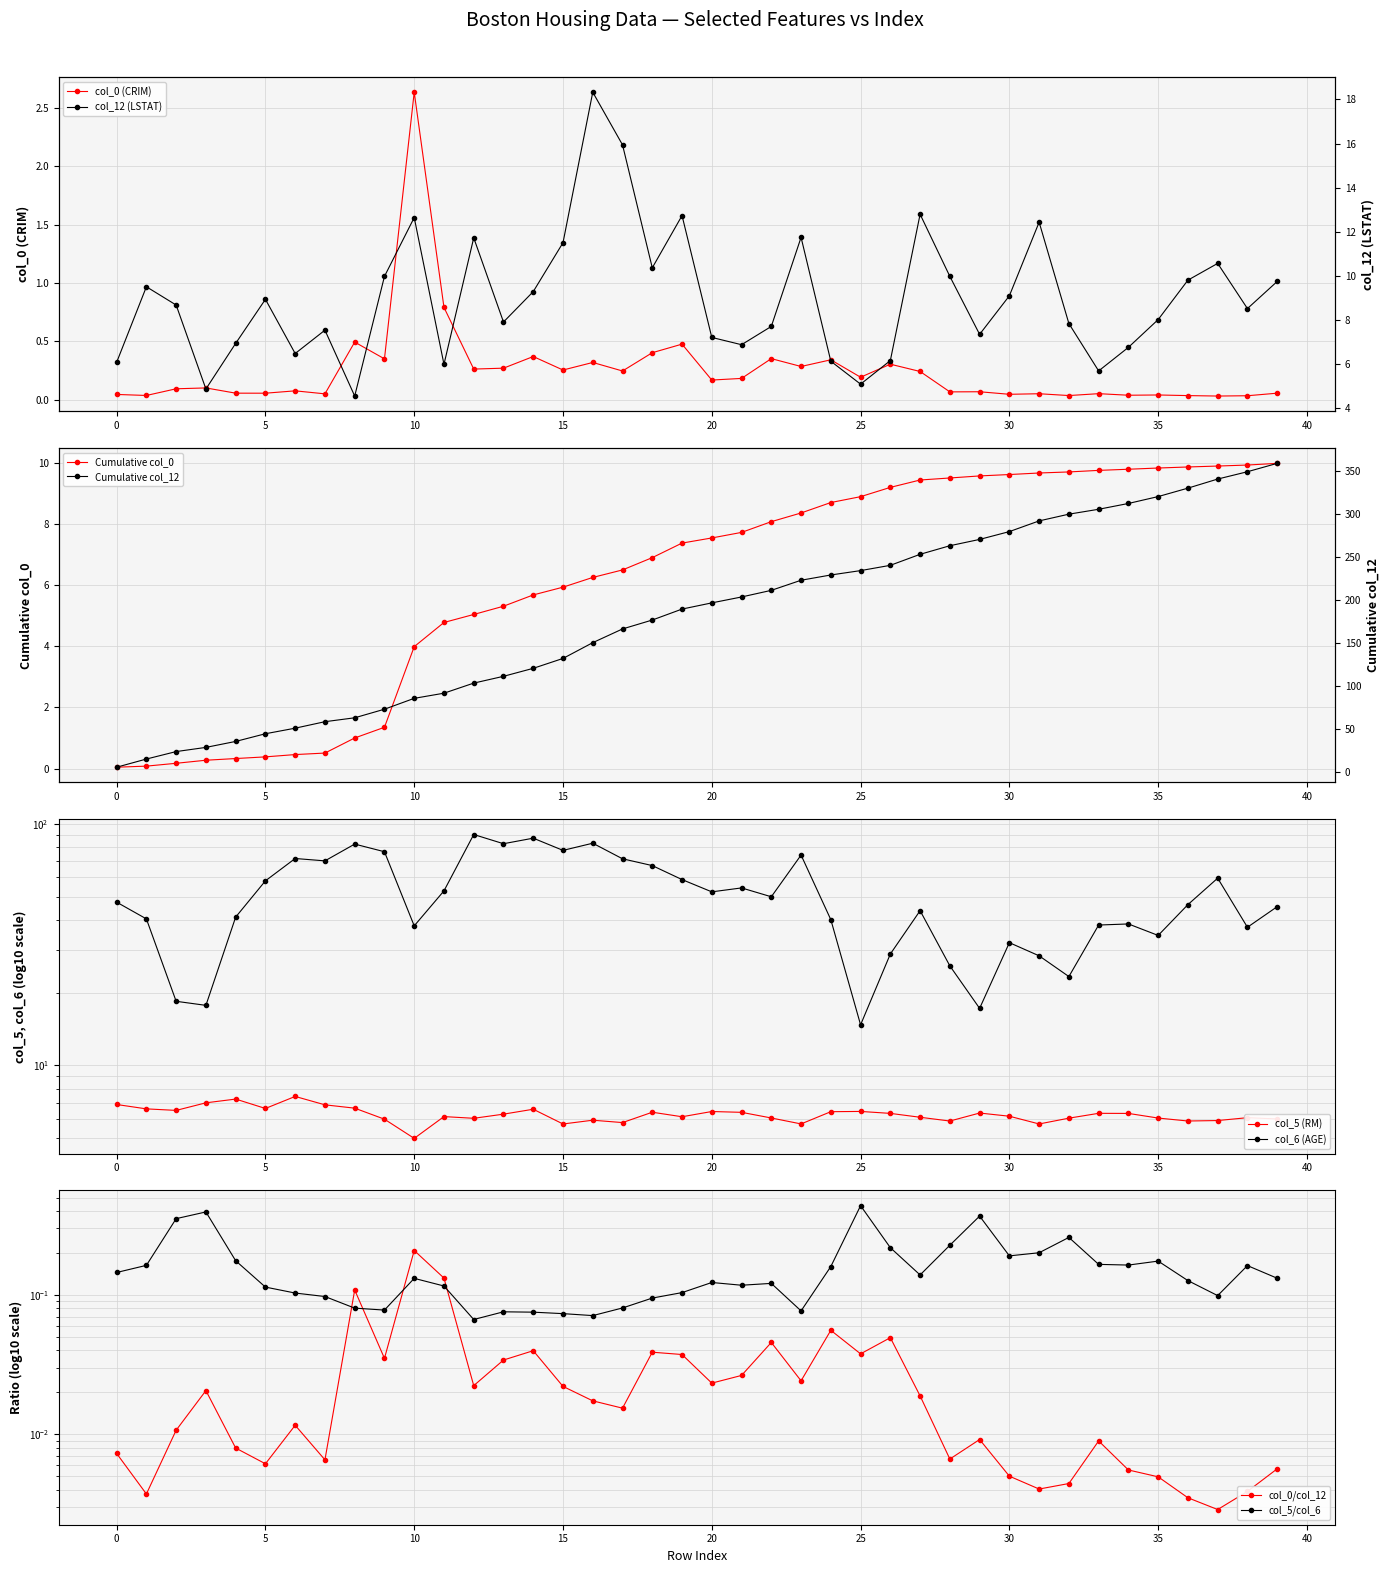

What is the highest value of the col_6 series?

90.4